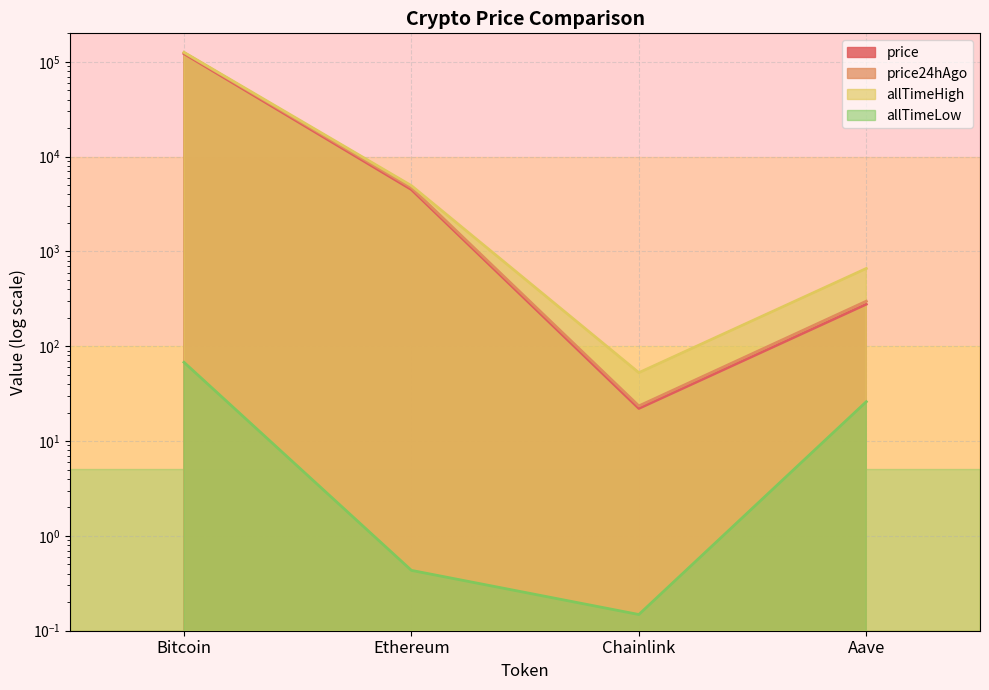

Does the chart display data point markers on the line(s)?

No